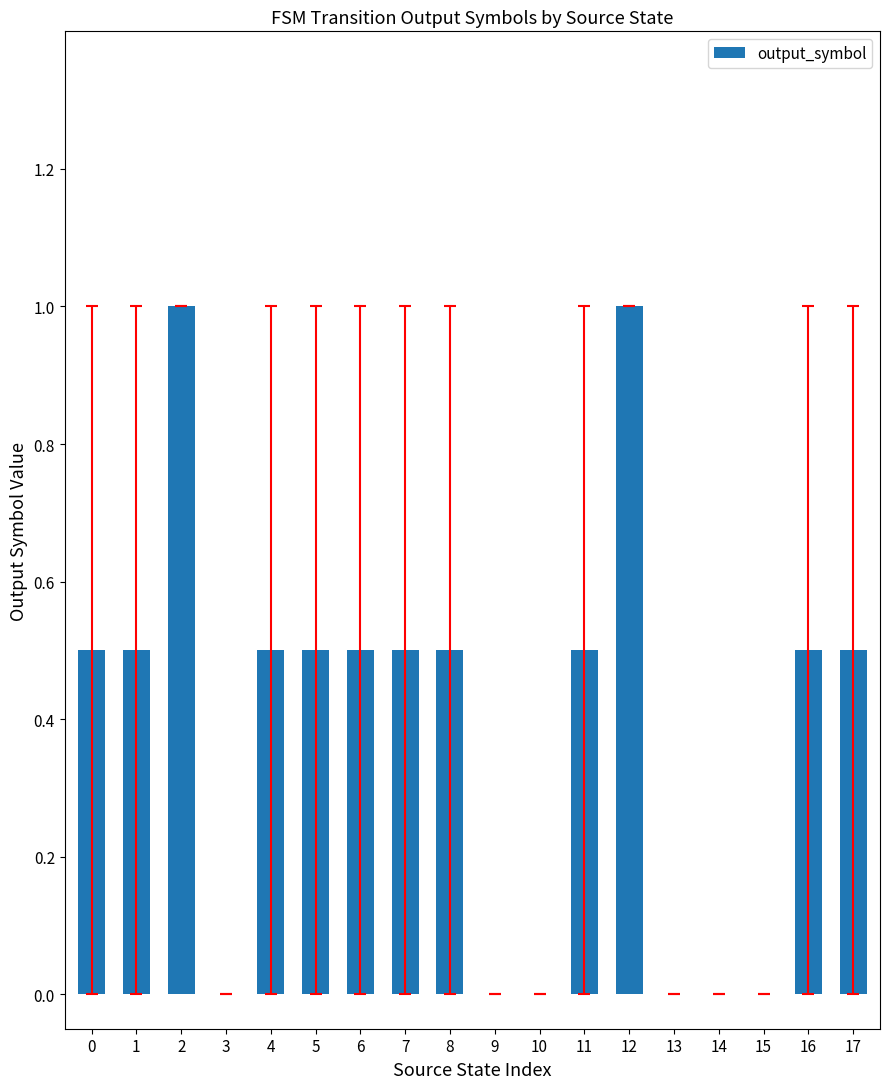

True or false: the data shows -0.3 at 10.

False